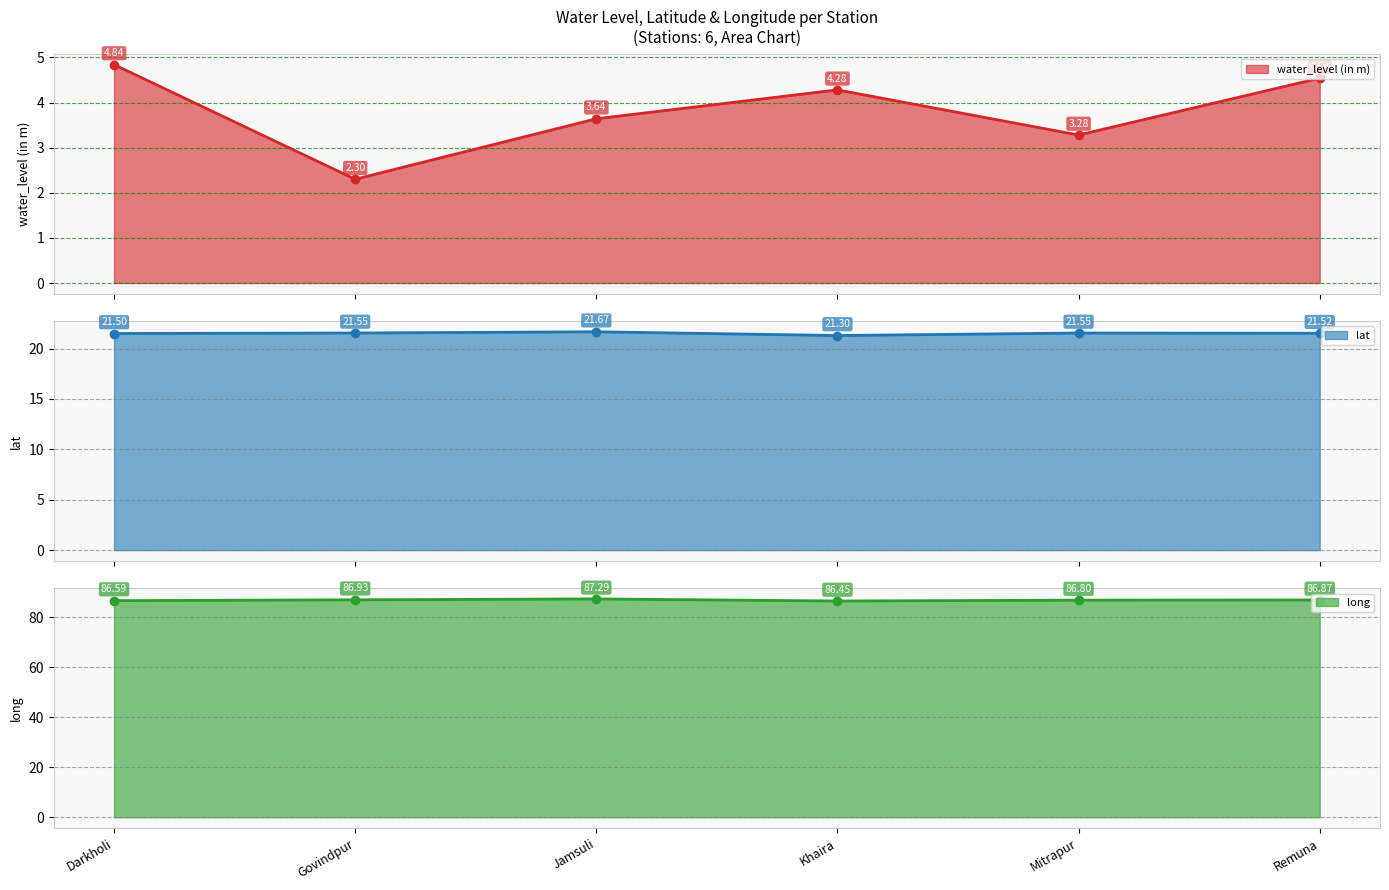

Between Darkholi and Govindpur, which series saw the biggest shift?

water_level (in m)